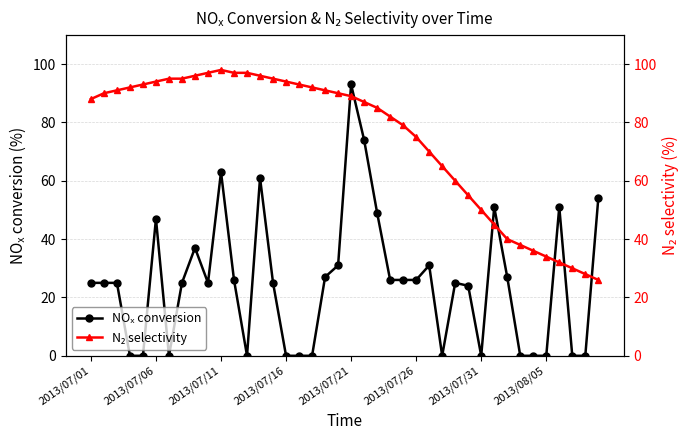

What is the greatest value displayed?

98